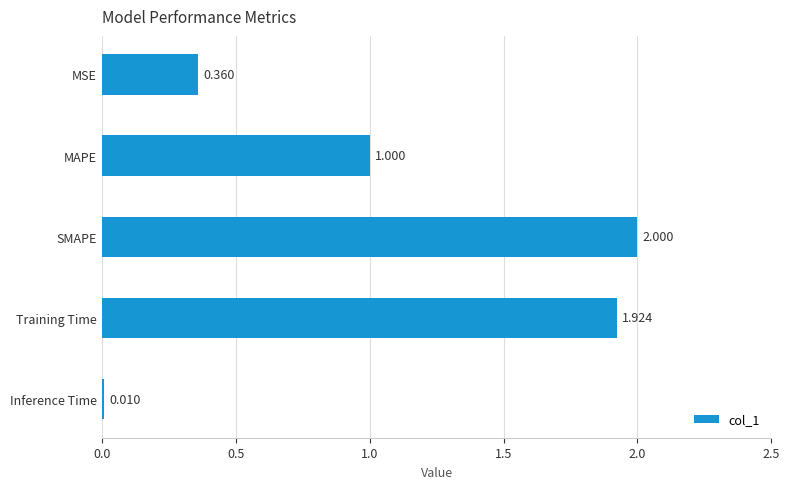

What is the label of the 4th bar from the bottom?

MAPE